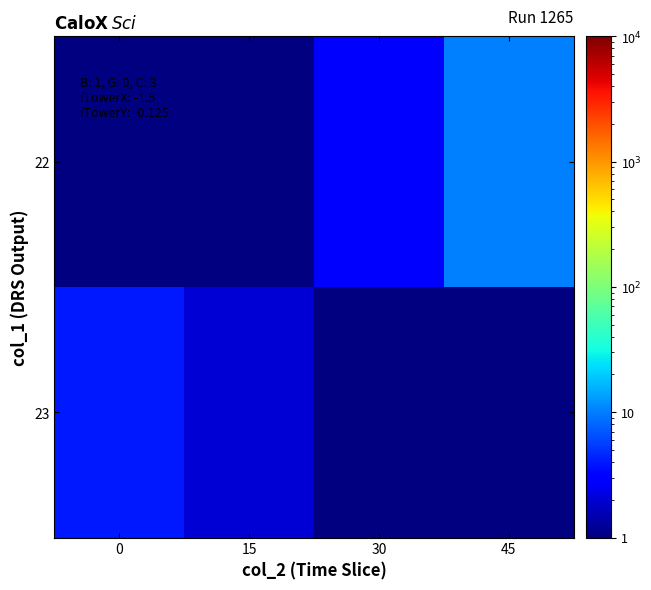

Which series has the widest spread of values?

23